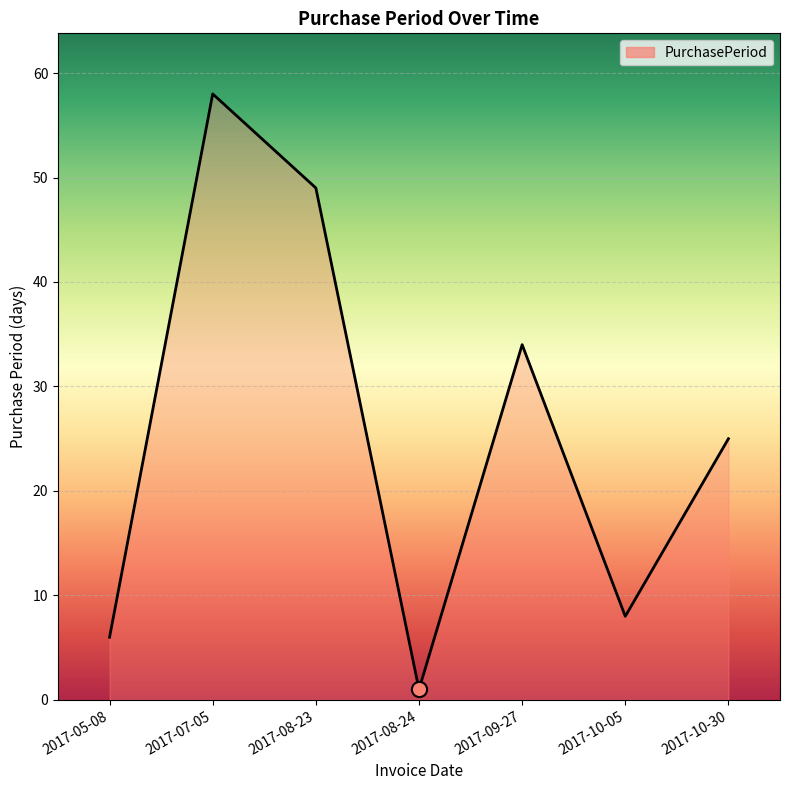

What is the ratio of the value at 2017-05-08 to the value at 2017-07-05?

0.1